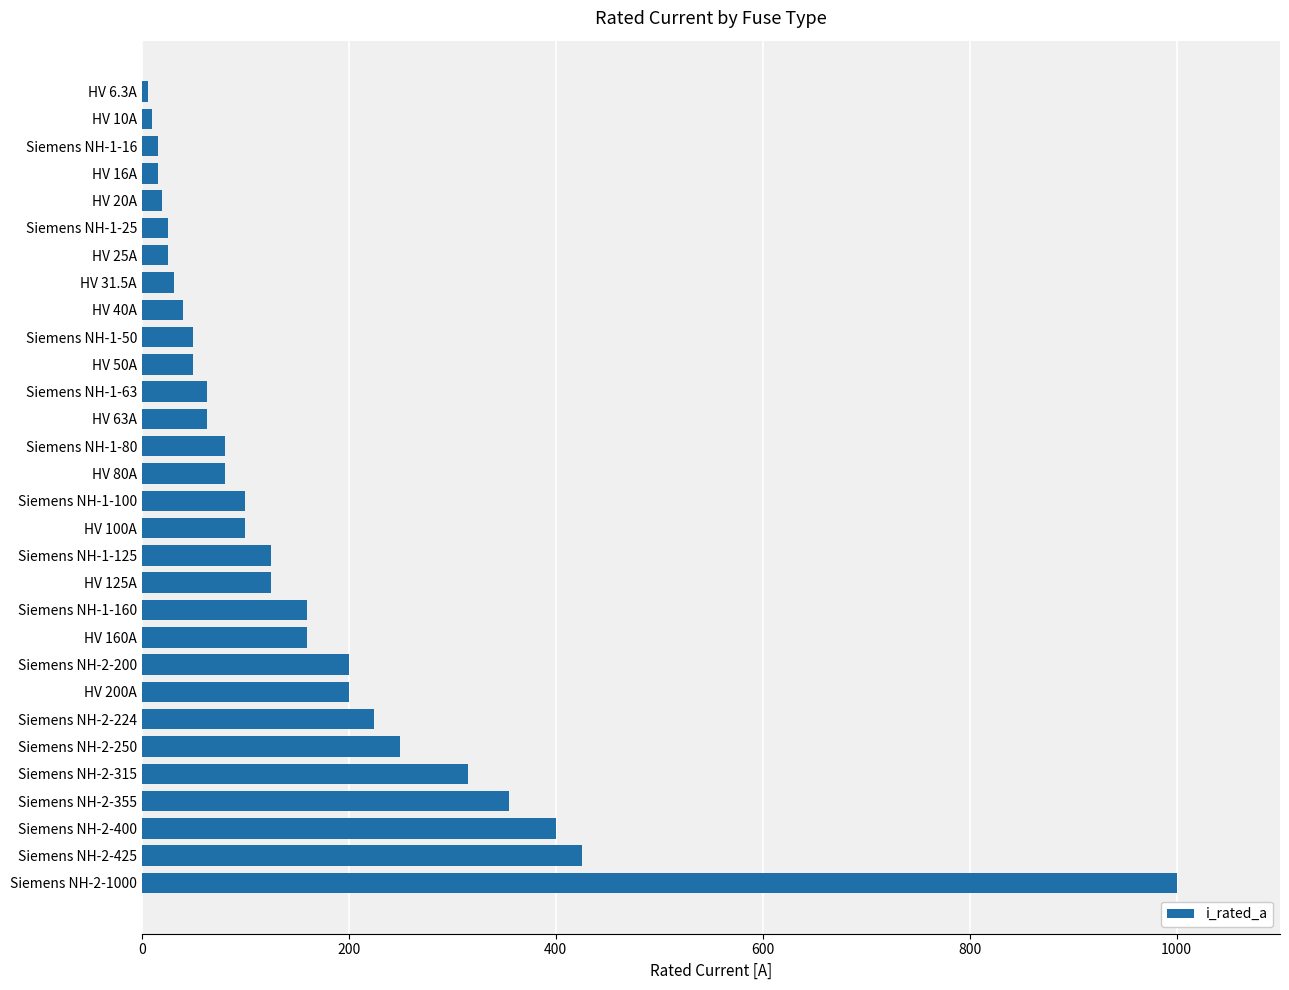

Which has a higher value, Siemens NH-1-100 or Siemens NH-1-125?

Siemens NH-1-125